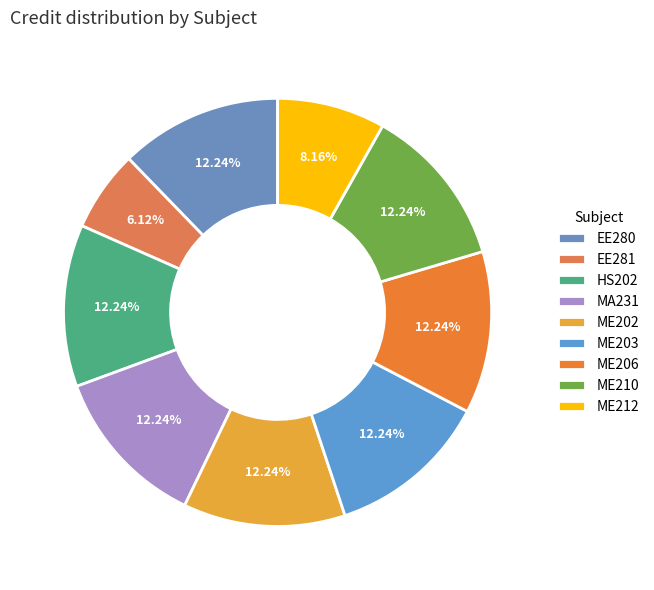

Is there a majority slice in this chart?

No